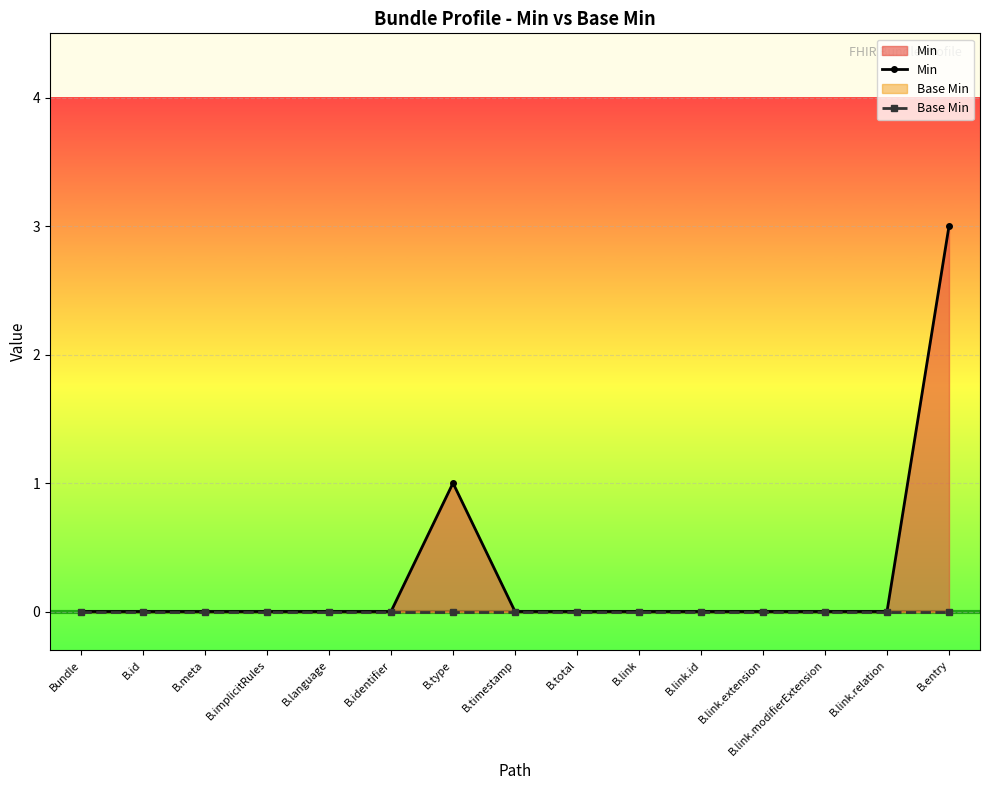

Rank the series at B.identifier from lowest to highest value.

Min, Base Min